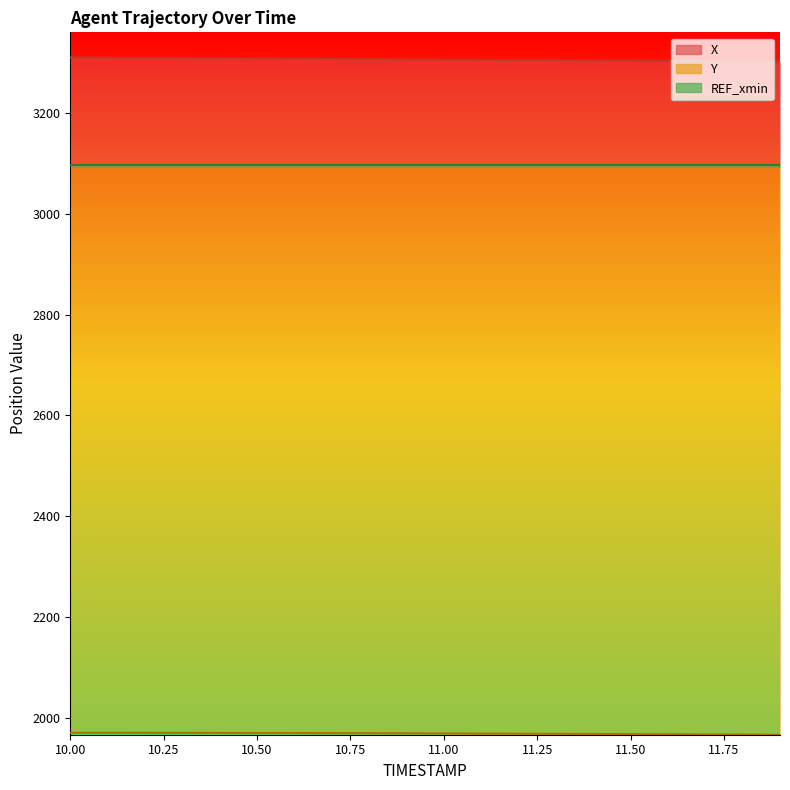

What is the value of the Y point at the 6th from the left?

1969.4